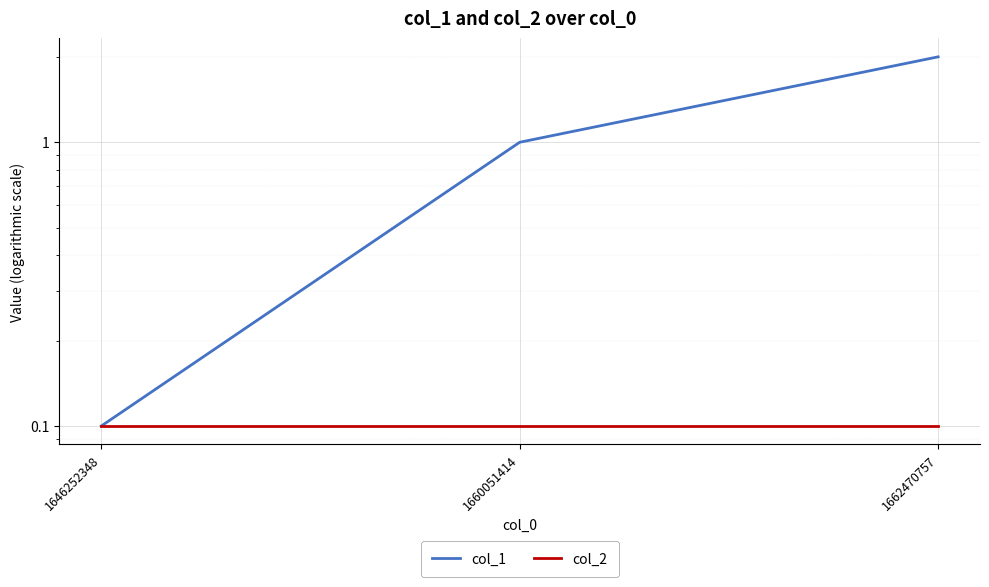

How many lines are shown in the chart?

2